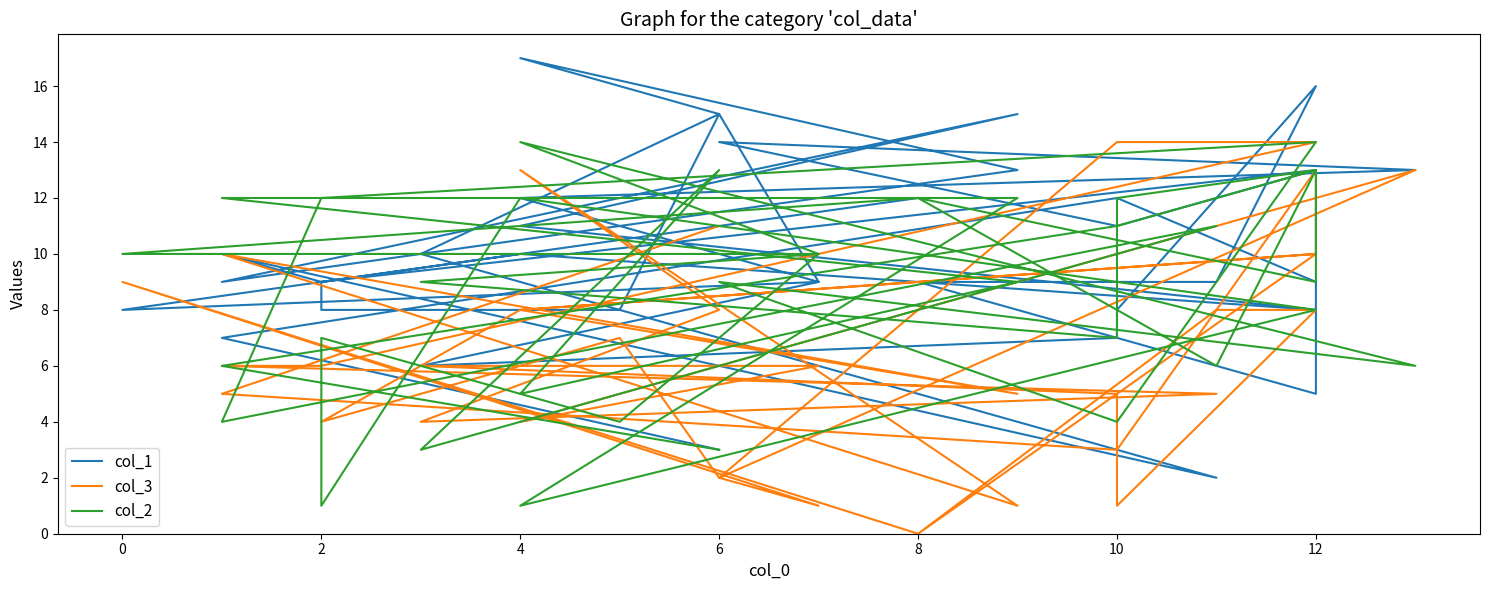

How many times do col_1 and col_2 cross each other?

12